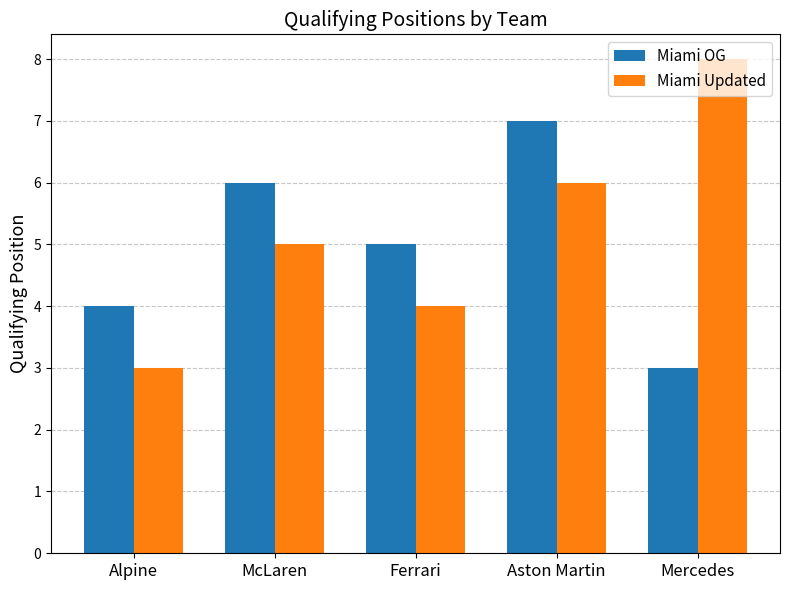

Reading right to left, extract all data points from this chart.

Miami OG: 3	7	5	6	4
Miami Updated: 8	6	4	5	3